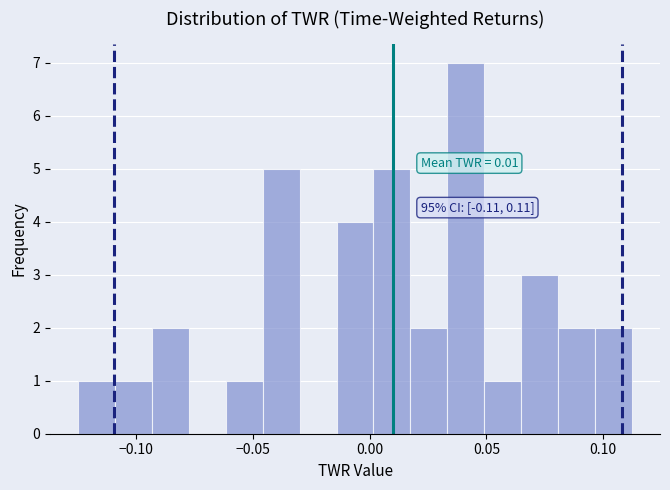

Around what value on the x-axis is the tallest bar? Give the approximate position of its centre, as read against the axis.

0.040